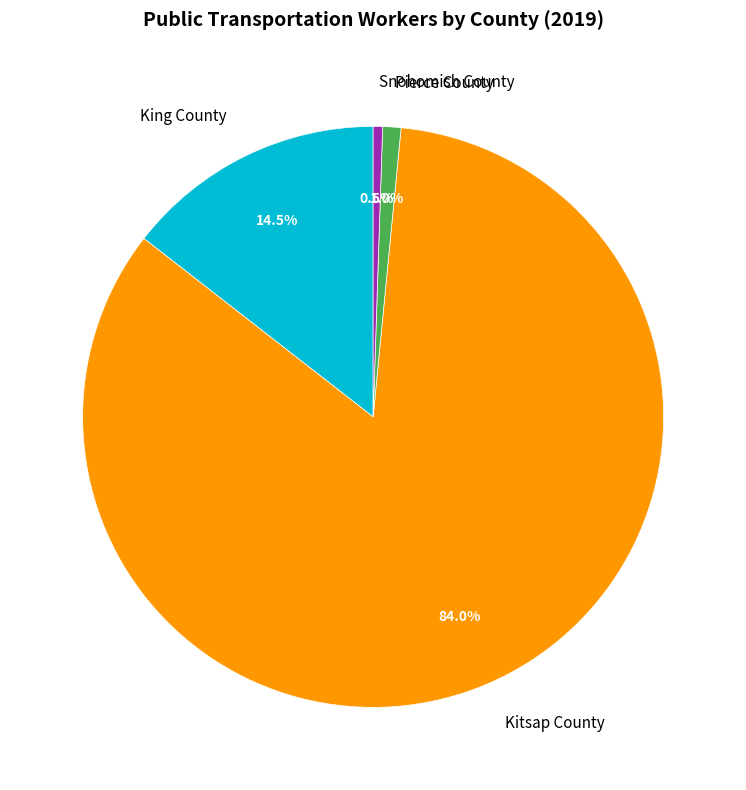

Which has a higher value, Snohomish County or King County?

King County